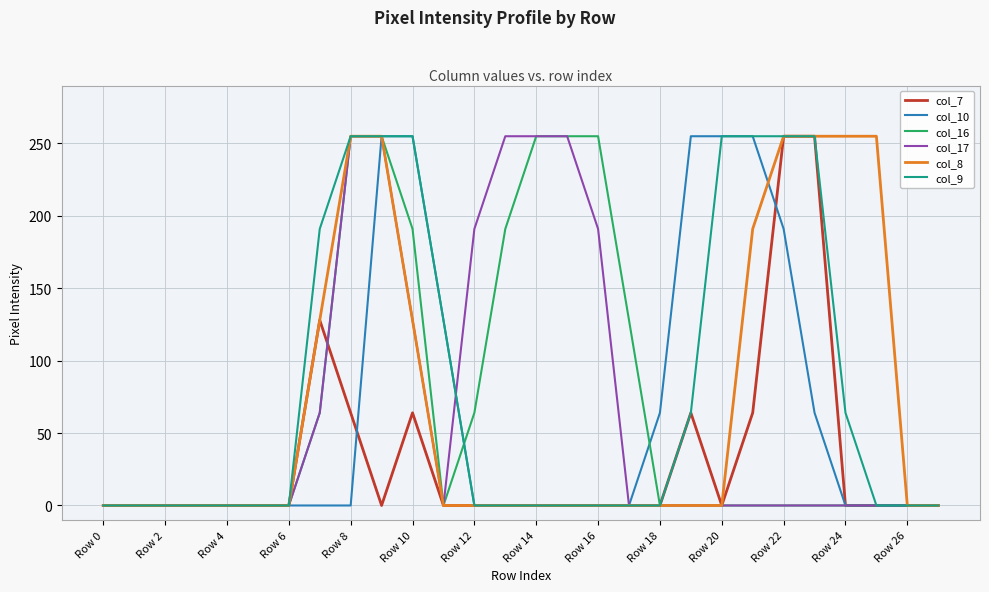

What is the greatest value displayed?

255